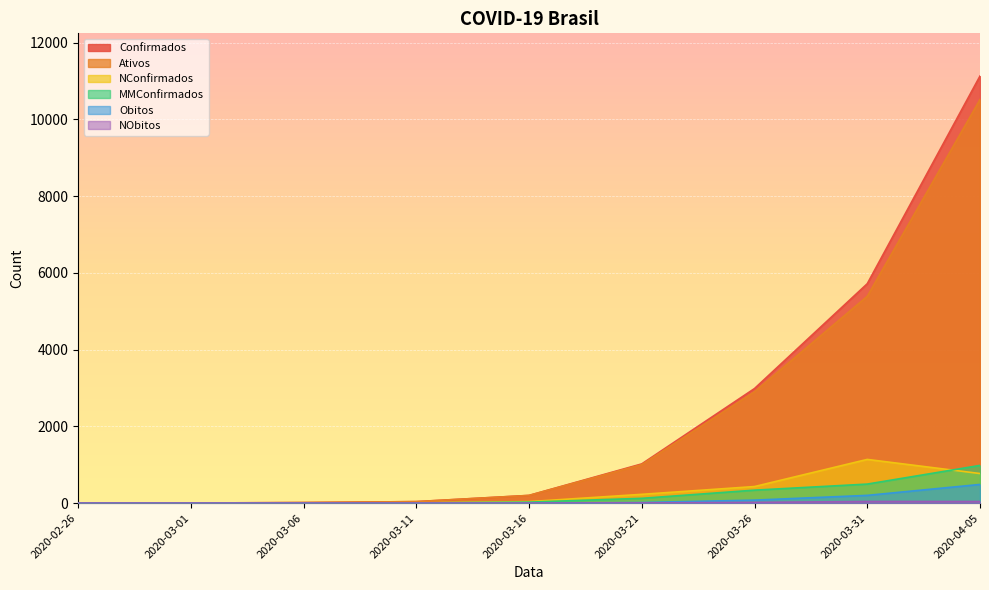

At which category is the sum across all series the highest?

2020-04-05